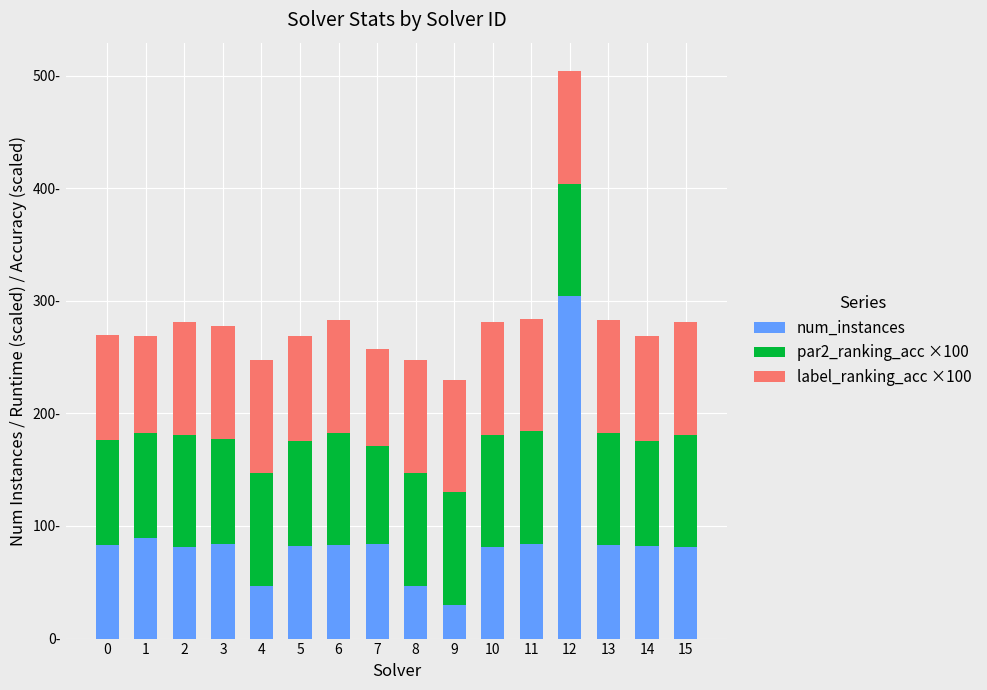

Are the bars grouped side by side (vs. stacked)?

No